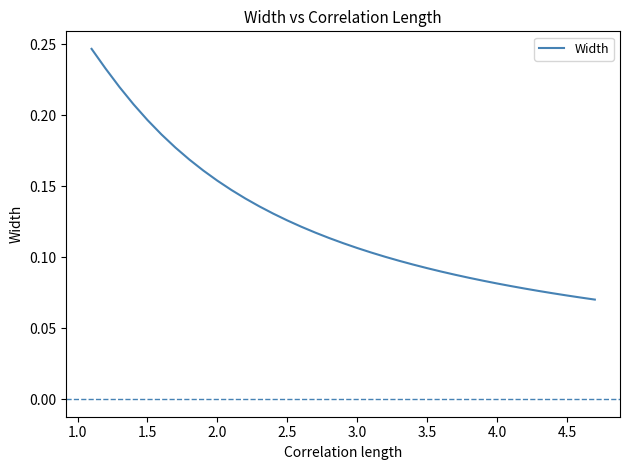

How many lines are shown in the chart?

1